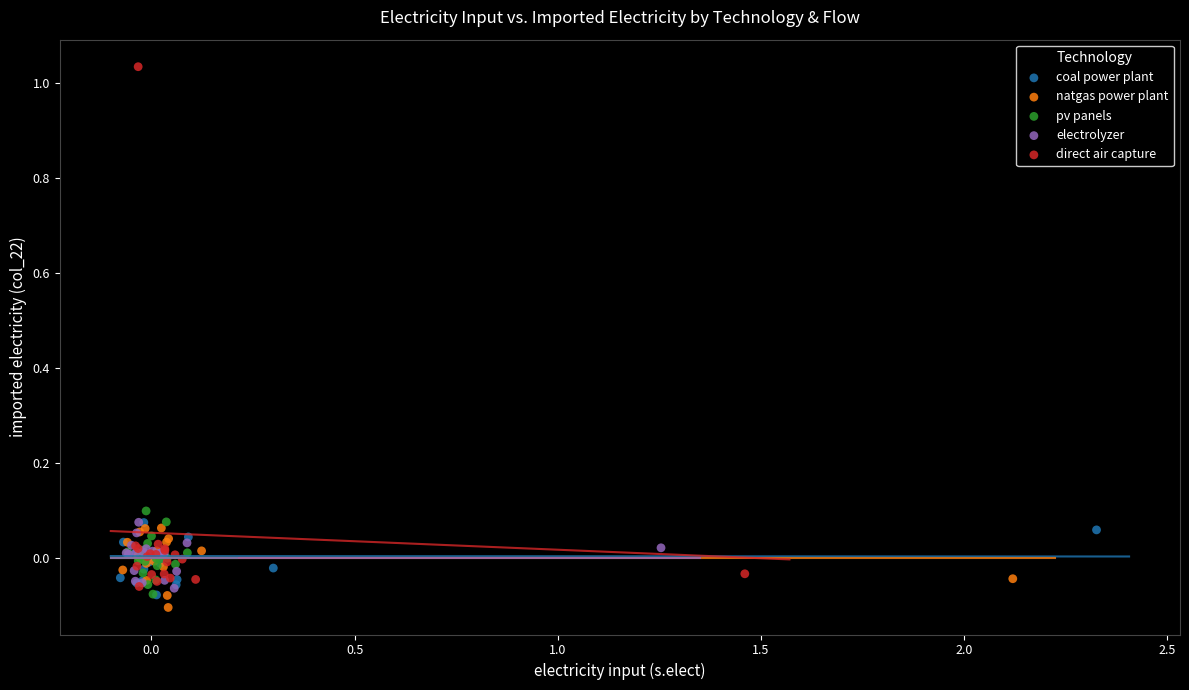

Which series has the widest spread of Y values?

direct air capture